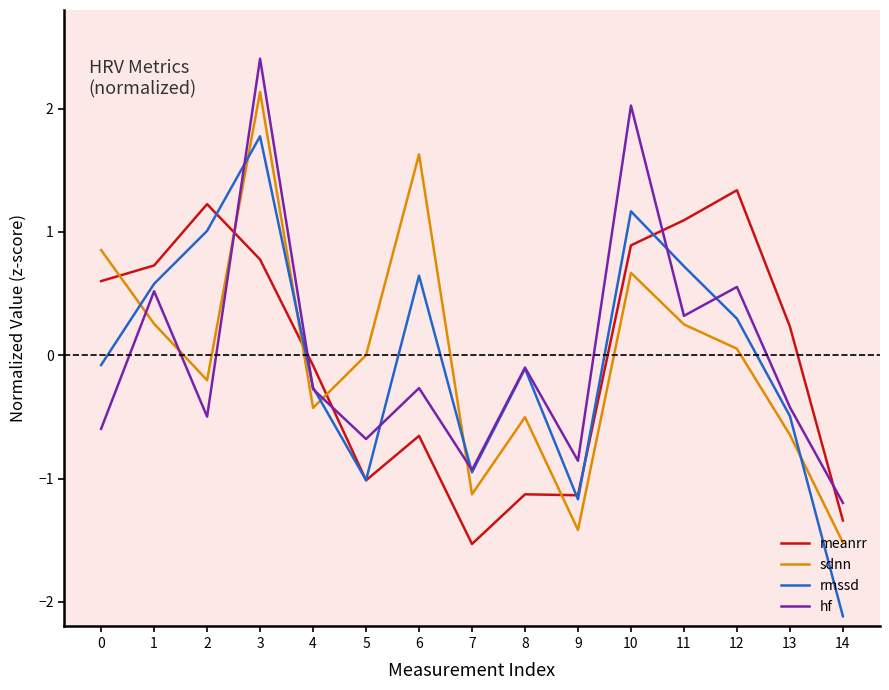

Is the value of hf at 2 greater than the value of meanrr at 0?

No